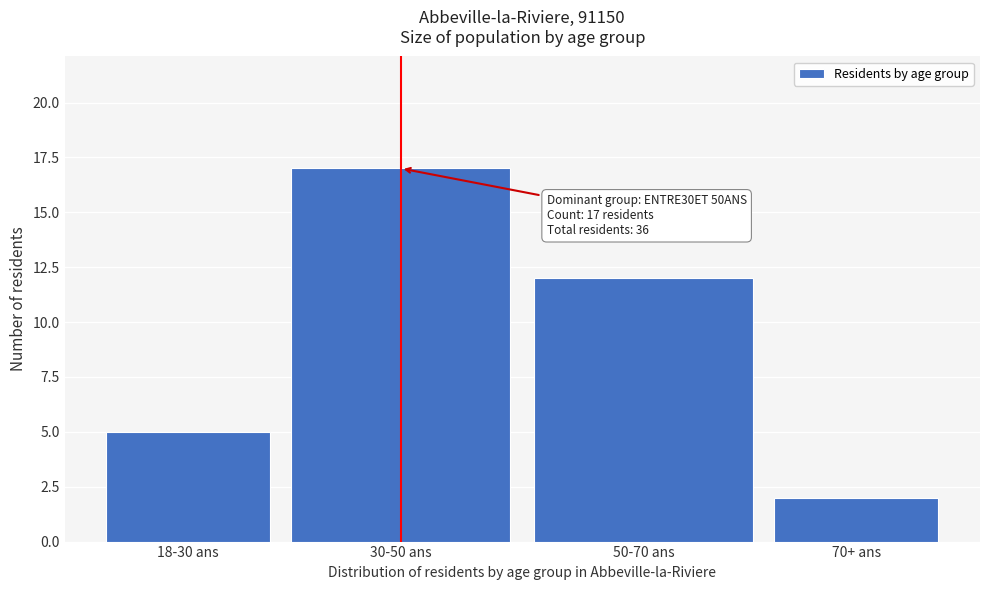

Reading left to right, transcribe all the data shown in this chart.

5	17	12	2